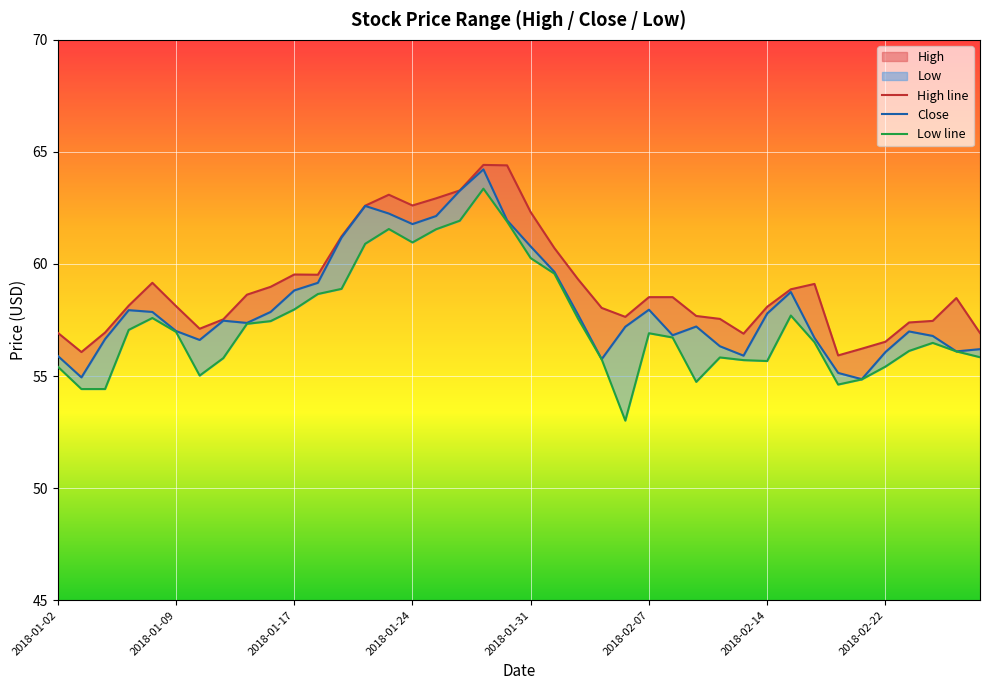

At which category is the sum across all series the highest?

18